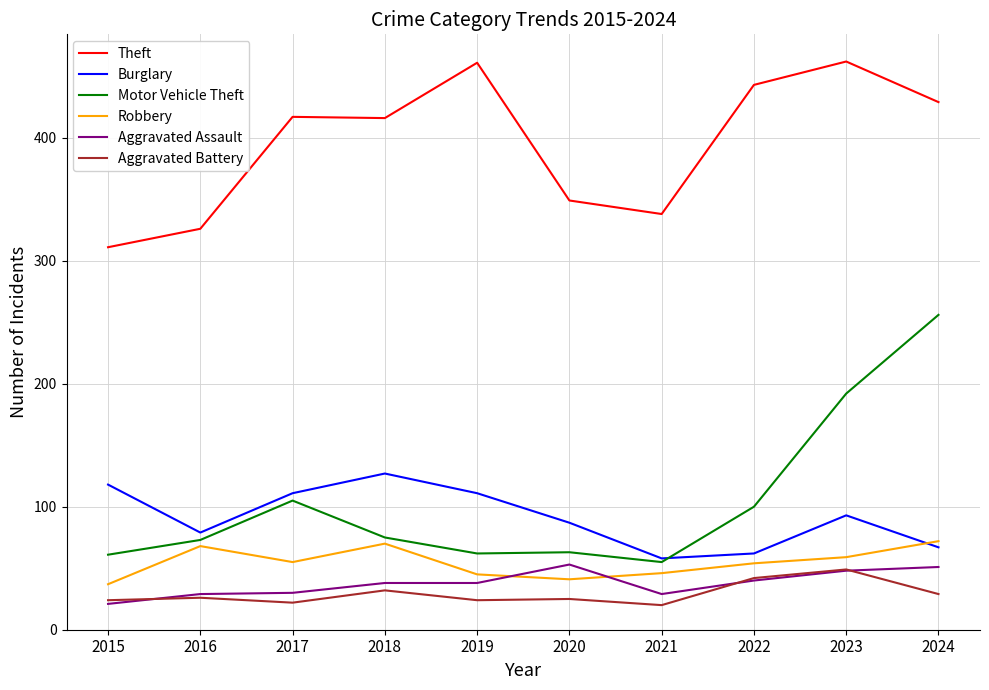

Which series has the largest range (max minus min)?

Motor Vehicle Theft